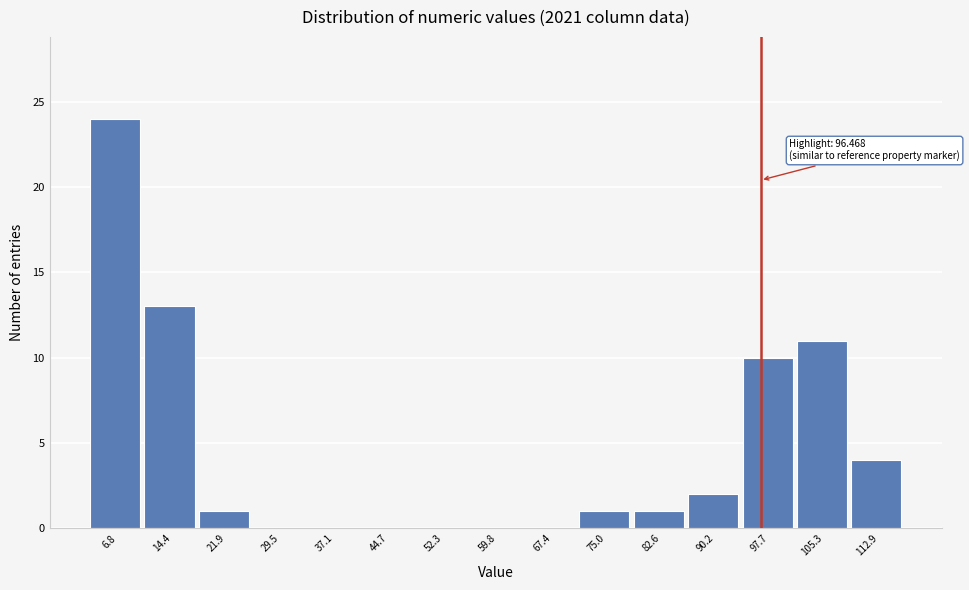

Which range on the x-axis has the tallest bar?

3 to 11